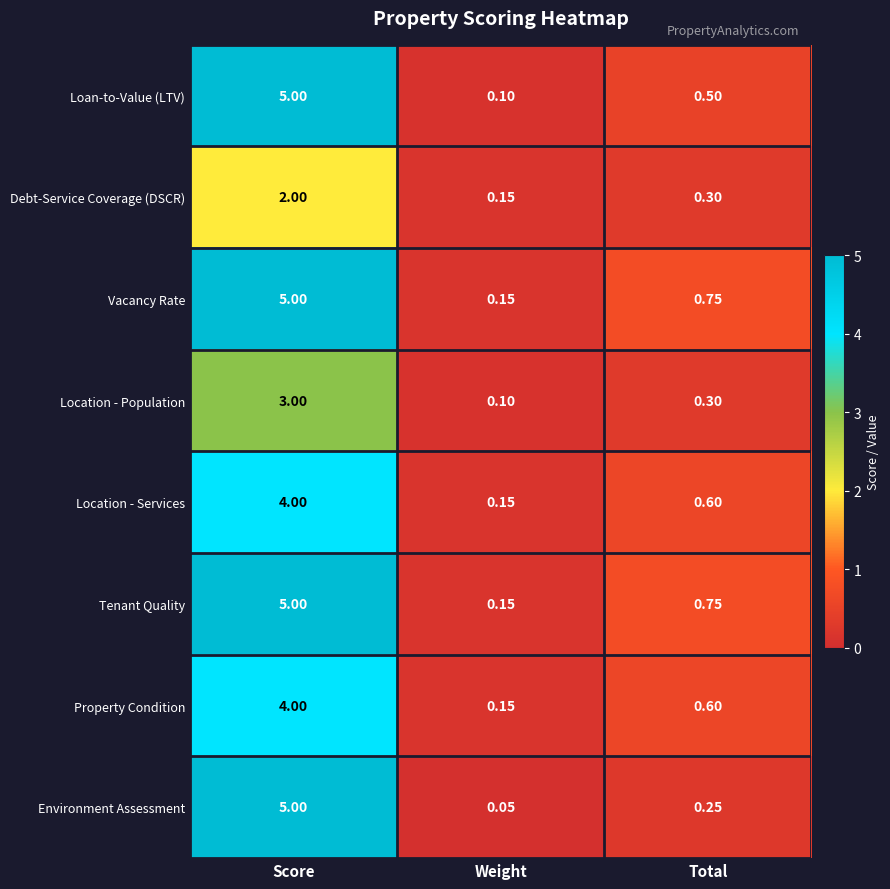

Between Score and Weight, which series saw the biggest shift?

Environment Assessment